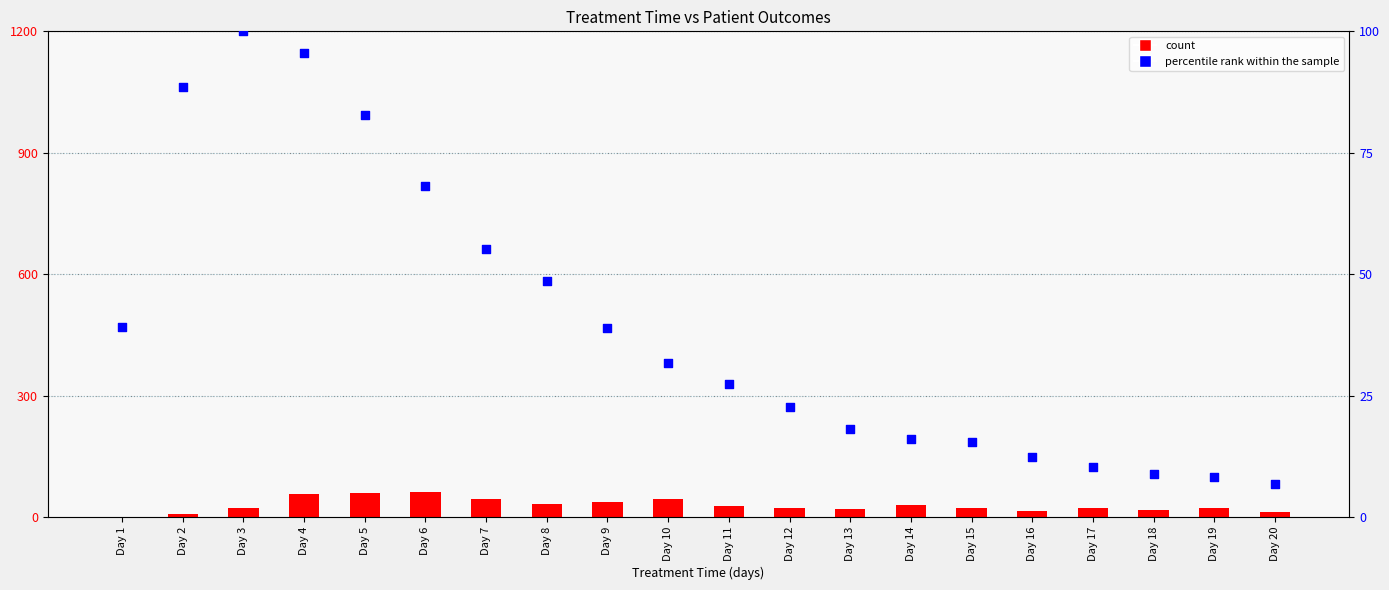

Which series contains the lowest Y value?

count